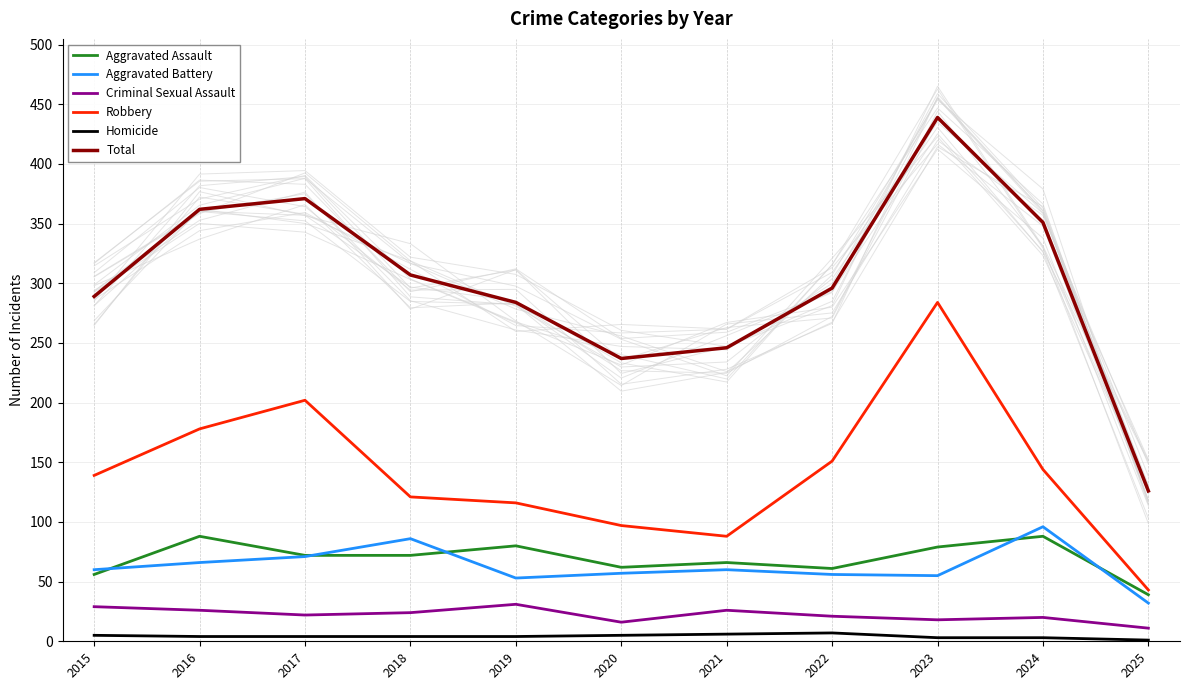

Does the chart have visible grid lines?

Yes